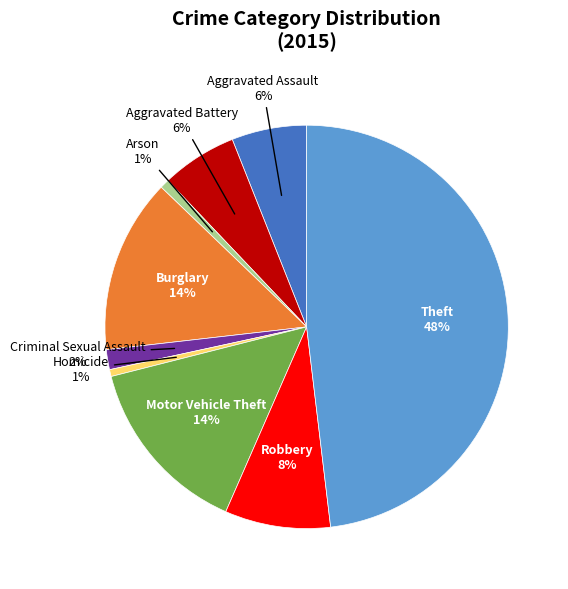

Is there a majority slice in this chart?

No